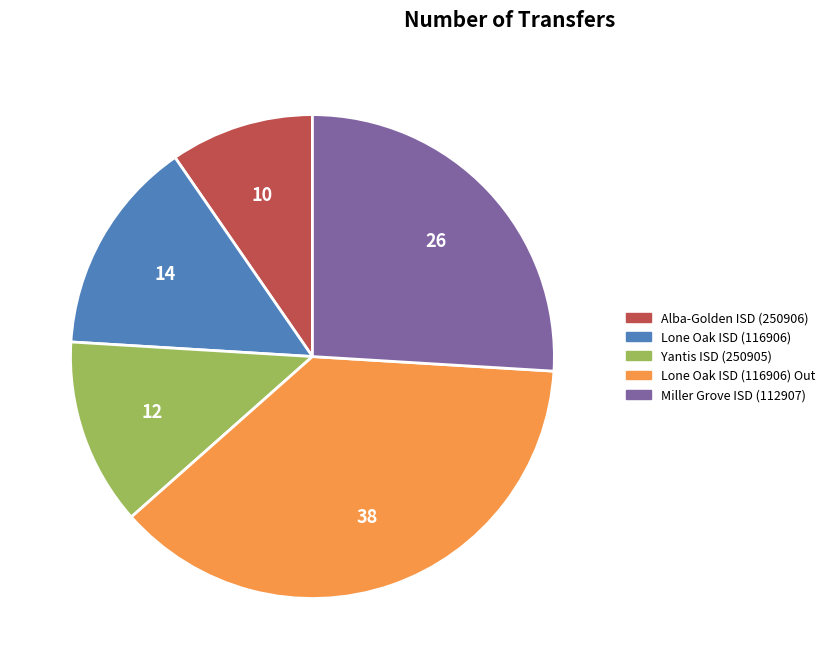

Is there a majority slice in this chart?

No